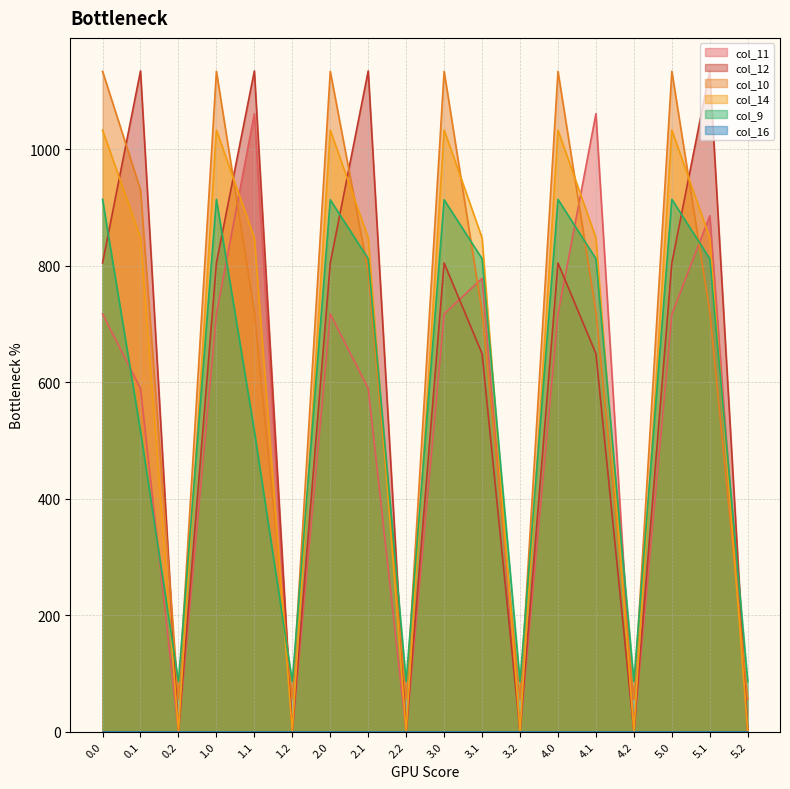

True or false: col_14 has more than 1 interior local peaks.

True